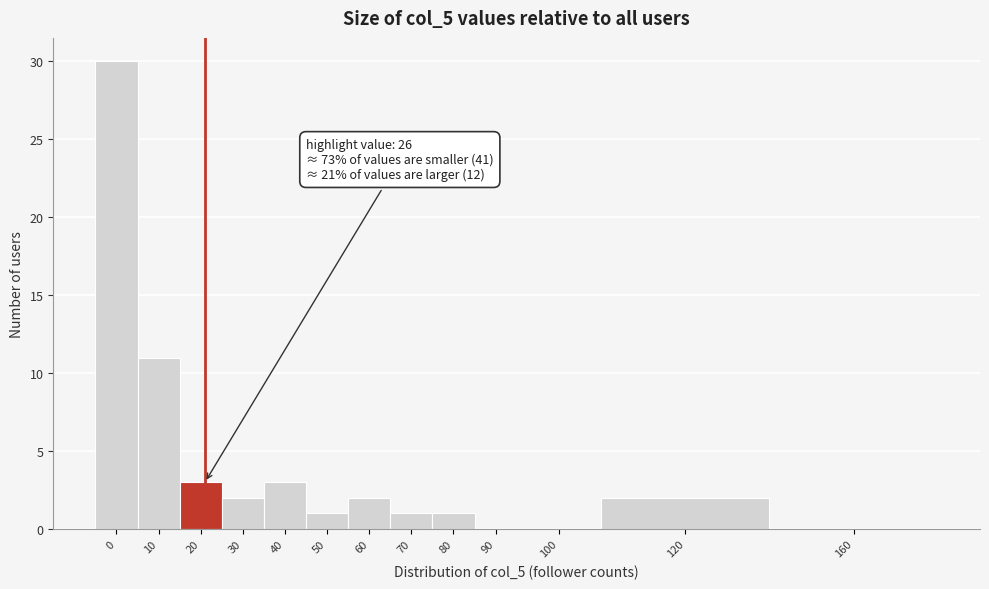

Reading left to right, what are all the values shown in this chart?

0=30	10=11	20=3	30=2	40=3	50=1	60=2	70=1	80=1	90=0	100=0	120=2	160=0